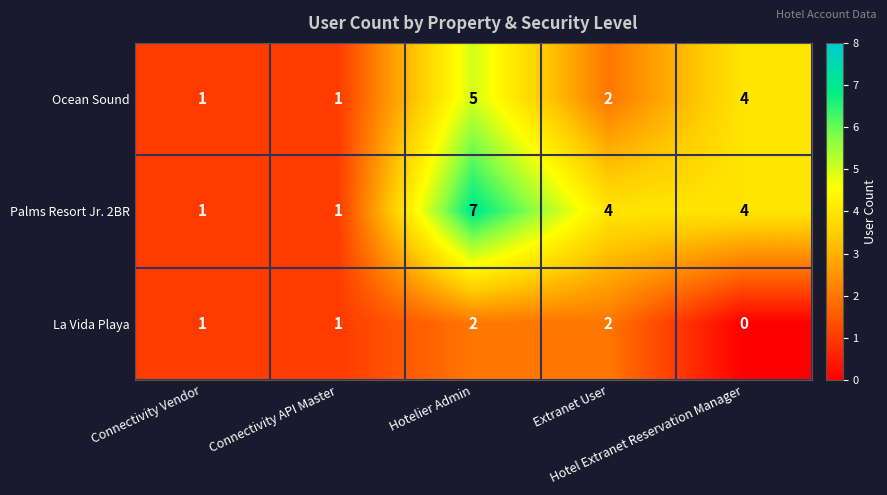

What is the sum of all La Vida Playa values?

6